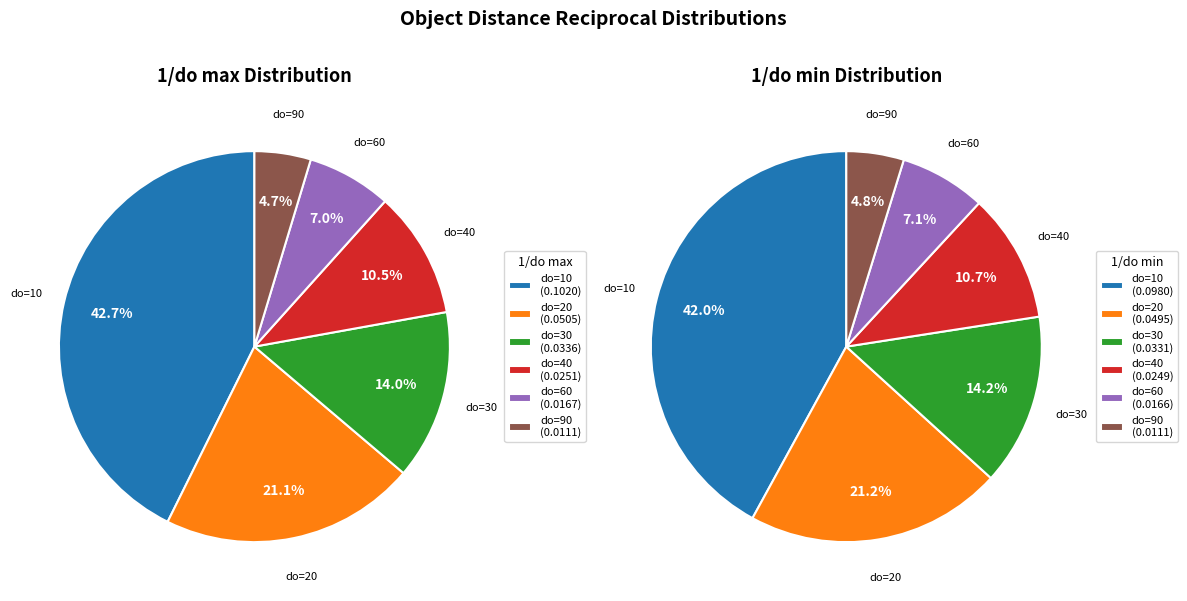

To the nearest percent, what portion does do=10 represent?

42%